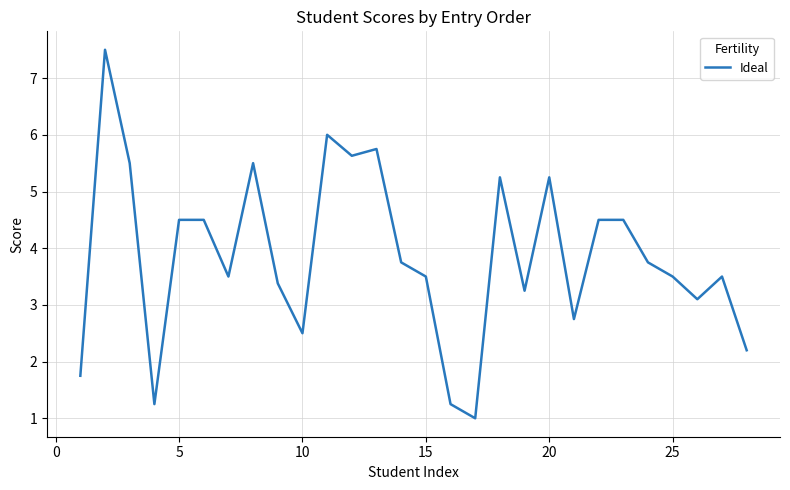

What is the difference between the maximum and minimum values?

6.5